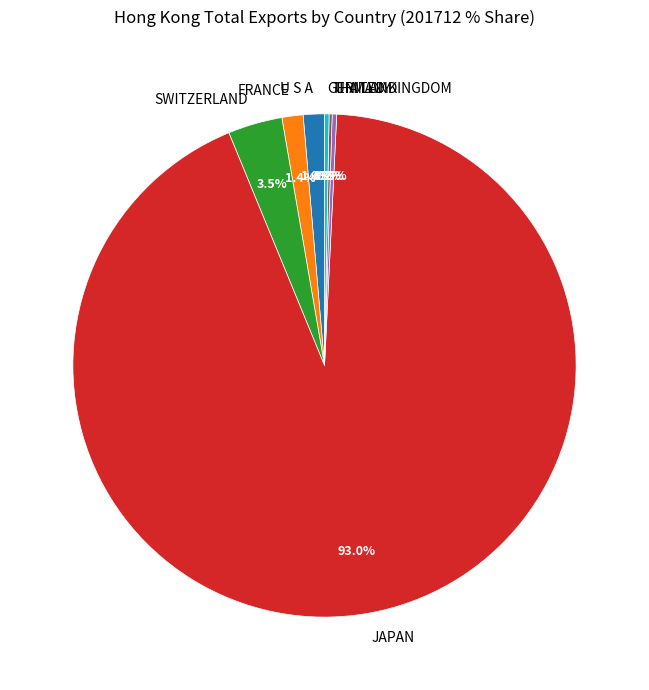

What portion of the pie excludes SWITZERLAND?

96.5%